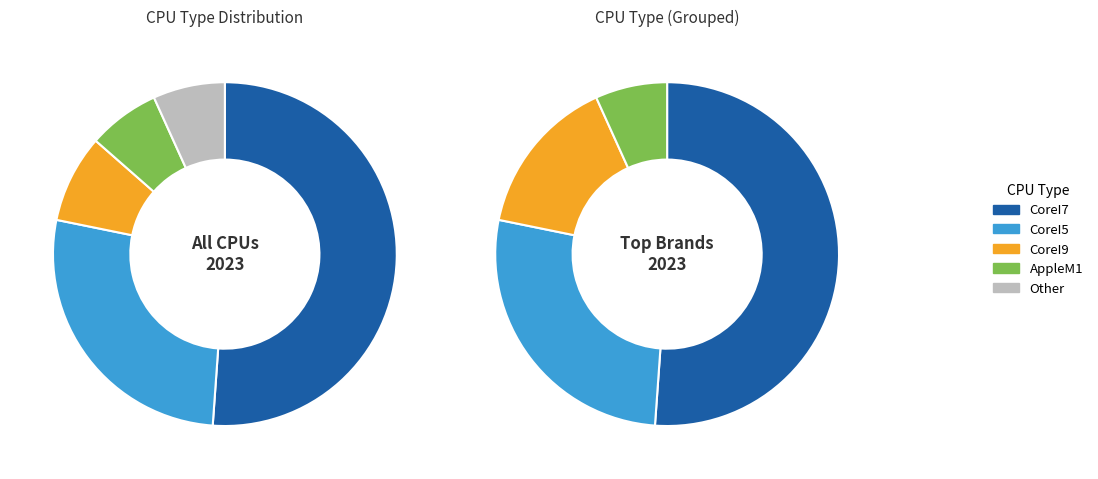

Is the sum of CoreI9 and CoreI5 greater than half?

No